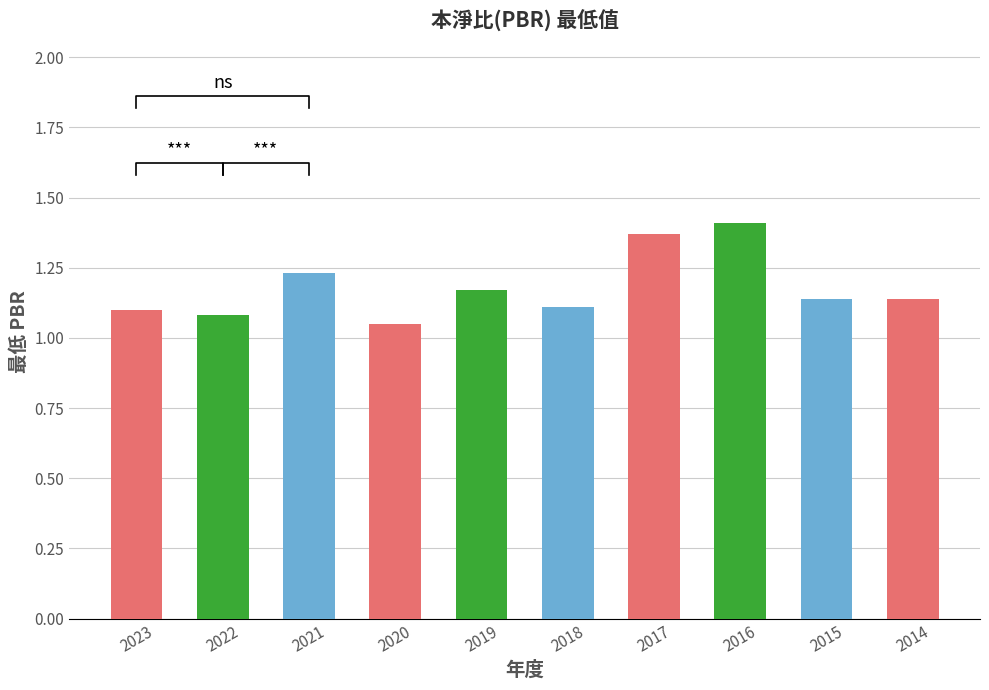

Rank the categories by value from lowest to highest.

2020, 2022, 2023, 2018, 2015, 2014, 2019, 2021, 2017, 2016